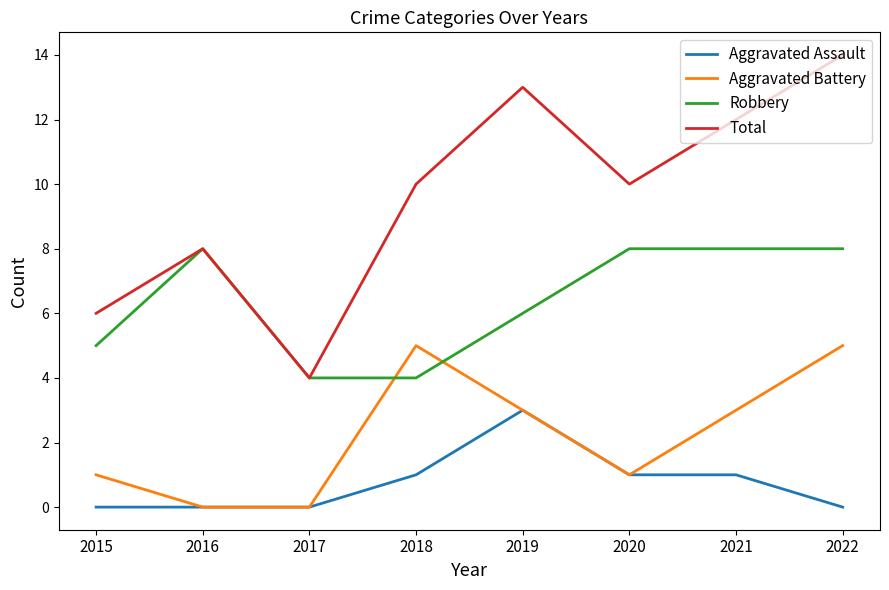

What is the approximate value of Total at 2021, to the nearest 10?

10